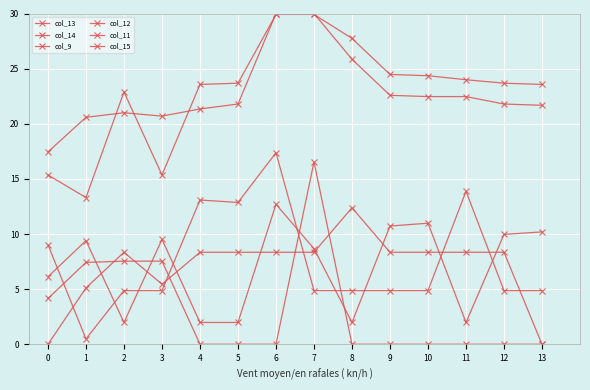

Count the number of data series in this chart.

6